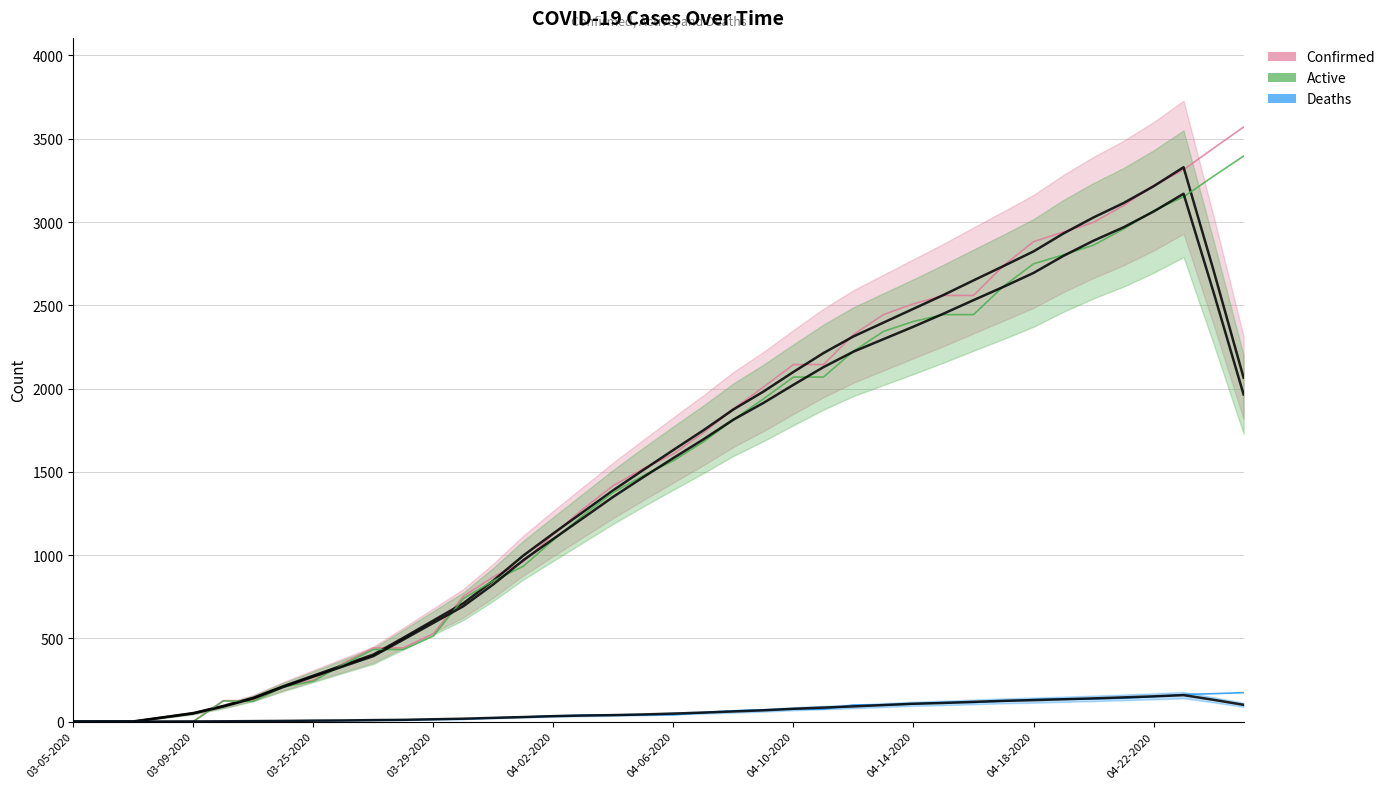

True or false: Confirmed and Active cross at least once.

False